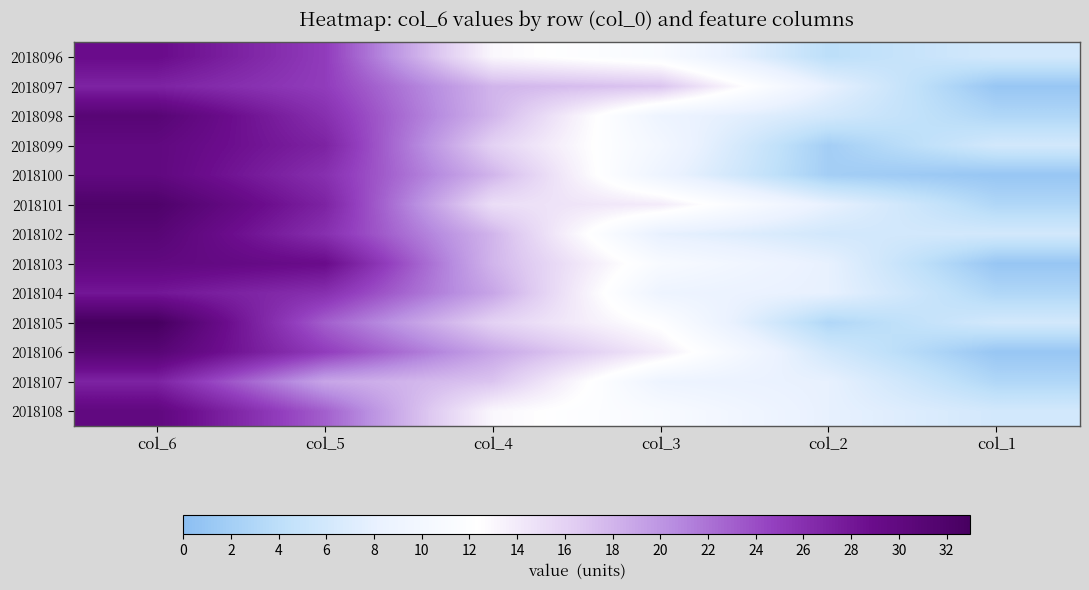

Reading right to left, list all the values displayed in this chart.

2018096: col_1=6	col_2=4	col_3=11	col_4=13	col_5=25	col_6=29
2018097: col_1=1	col_2=8	col_3=17	col_4=18	col_5=25	col_6=27
2018098: col_1=3	col_2=6	col_3=9	col_4=18	col_5=26	col_6=31
2018099: col_1=6	col_2=2	col_3=10	col_4=16	col_5=27	col_6=30
2018100: col_1=1	col_2=2	col_3=9	col_4=18	col_5=26	col_6=30
2018101: col_1=3	col_2=8	col_3=14	col_4=15	col_5=27	col_6=32
2018102: col_1=6	col_2=6	col_3=8	col_4=18	col_5=26	col_6=31
2018103: col_1=1	col_2=8	col_3=11	col_4=18	col_5=29	col_6=30
2018104: col_1=3	col_2=8	col_3=9	col_4=19	col_5=26	col_6=28
2018105: col_1=6	col_2=3	col_3=12	col_4=16	col_5=23	col_6=33
2018106: col_1=1	col_2=6	col_3=14	col_4=19	col_5=25	col_6=31
2018107: col_1=3	col_2=8	col_3=9	col_4=17	col_5=19	col_6=27
2018108: col_1=6	col_2=8	col_3=11	col_4=13	col_5=23	col_6=30